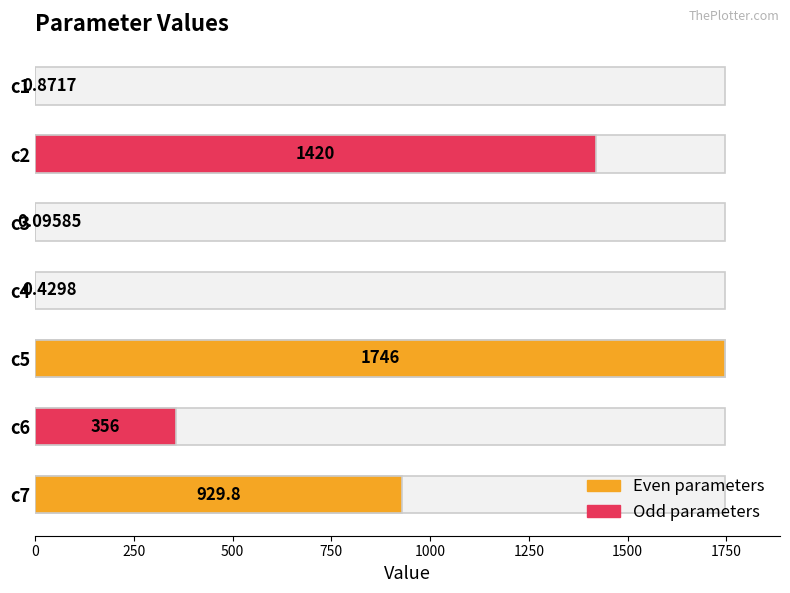

Reading right to left, what are all the values shown in this chart?

929.8	356.0	1745.8	0.4	0.1	1420.3	0.9